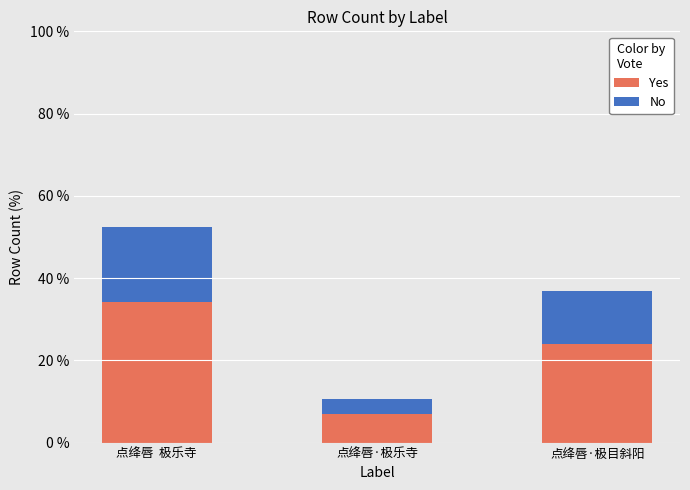

What is the difference between the Yes values at 点绛唇  极乐寺 and 点绛唇·极目斜阳?

10.1